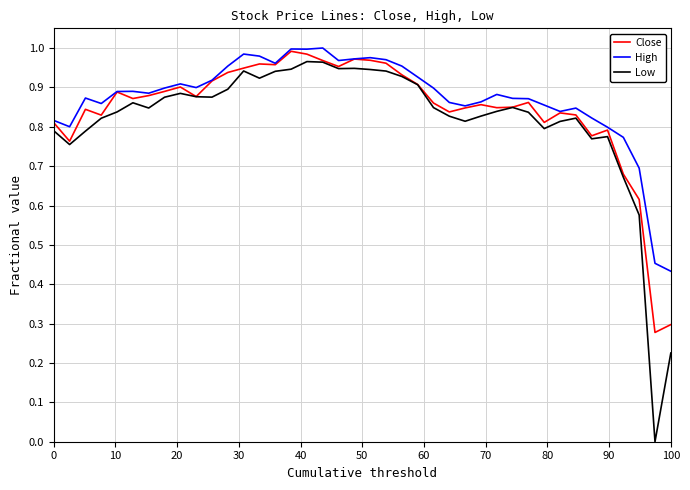

Which series has the largest range (max minus min)?

Low